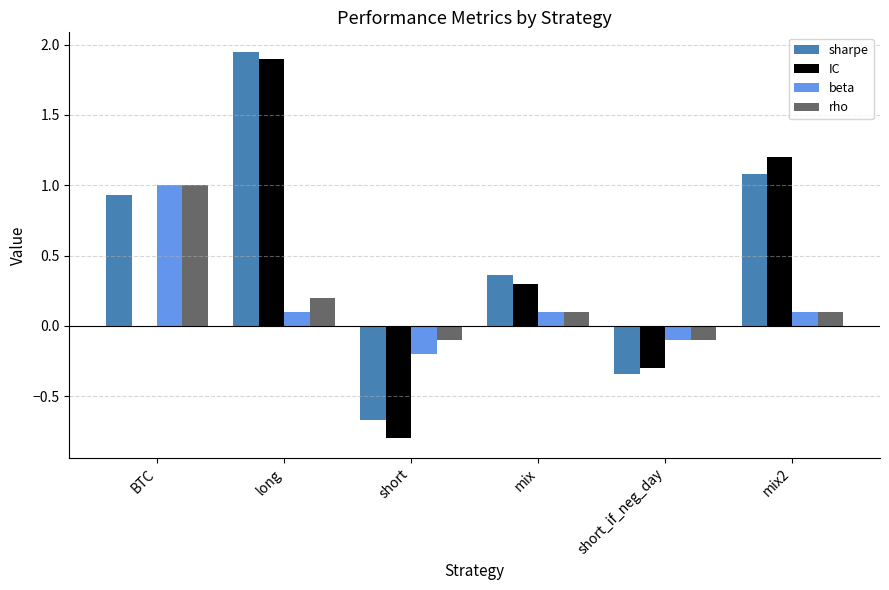

The value of IC at mix2 is 0.2. True or false?

False